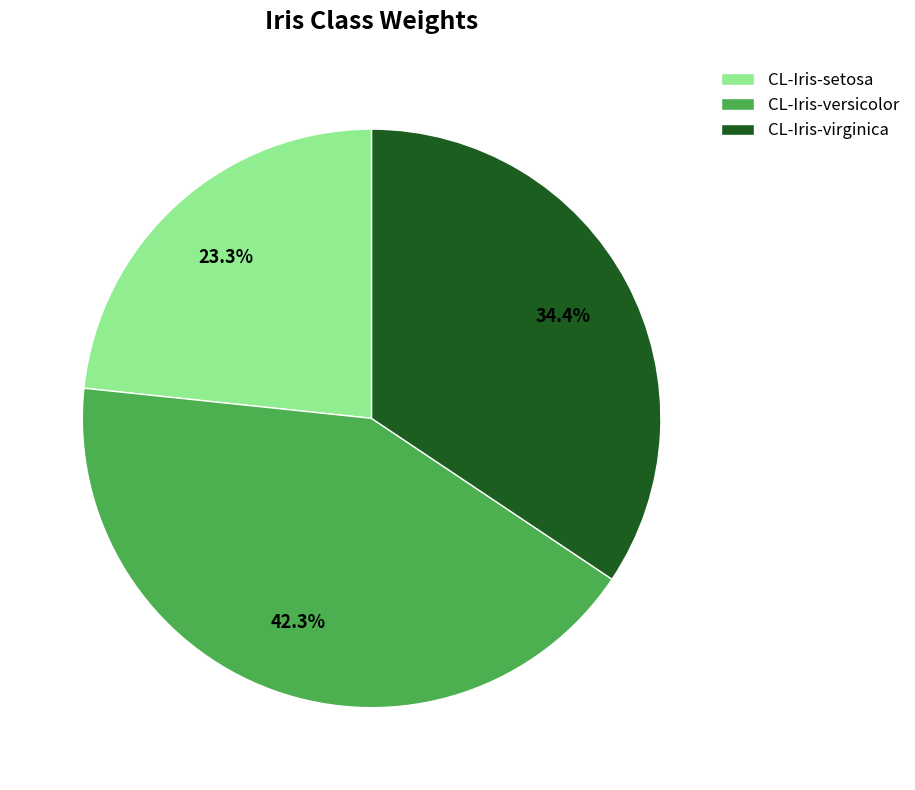

Which category has the smallest portion of the pie?

CL-Iris-setosa